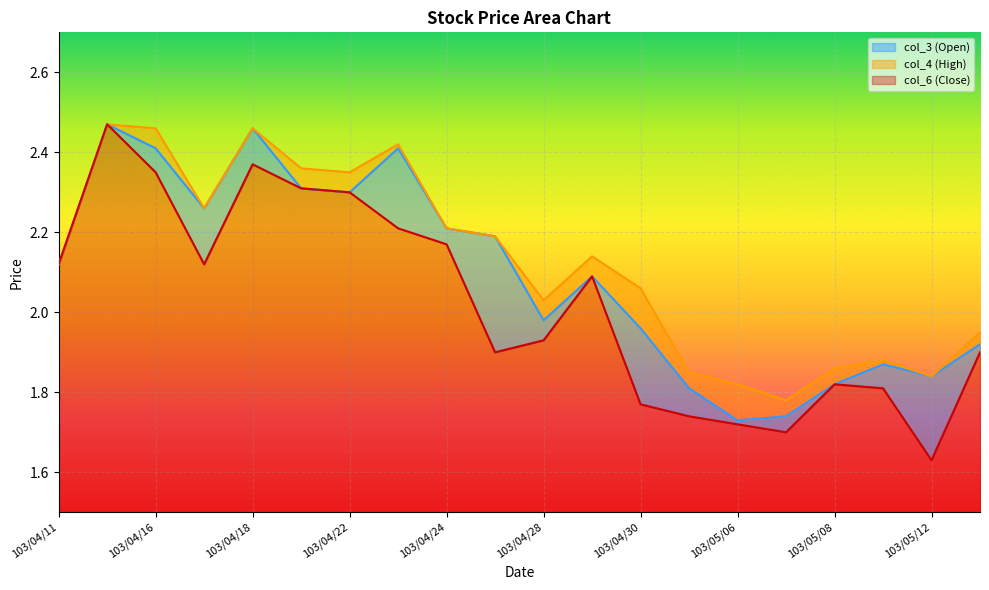

Which series has the largest total across all categories?

col_4 (High)